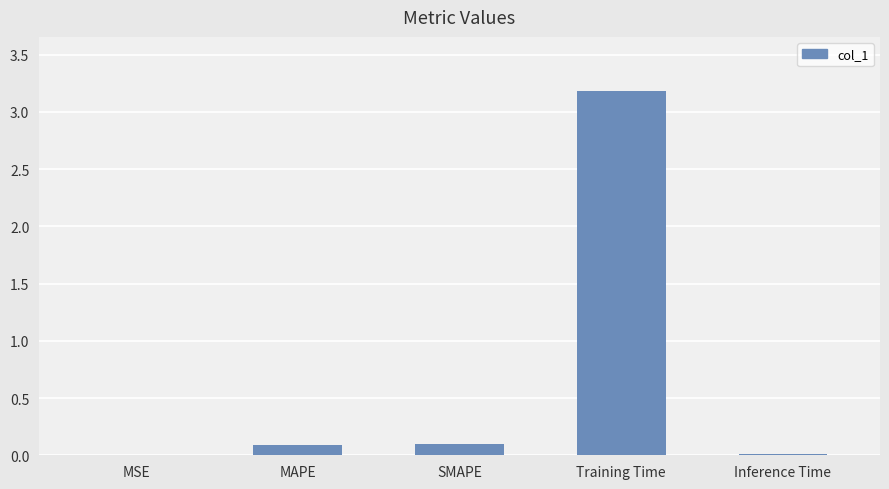

The value at MSE is 0.0. True or false?

True